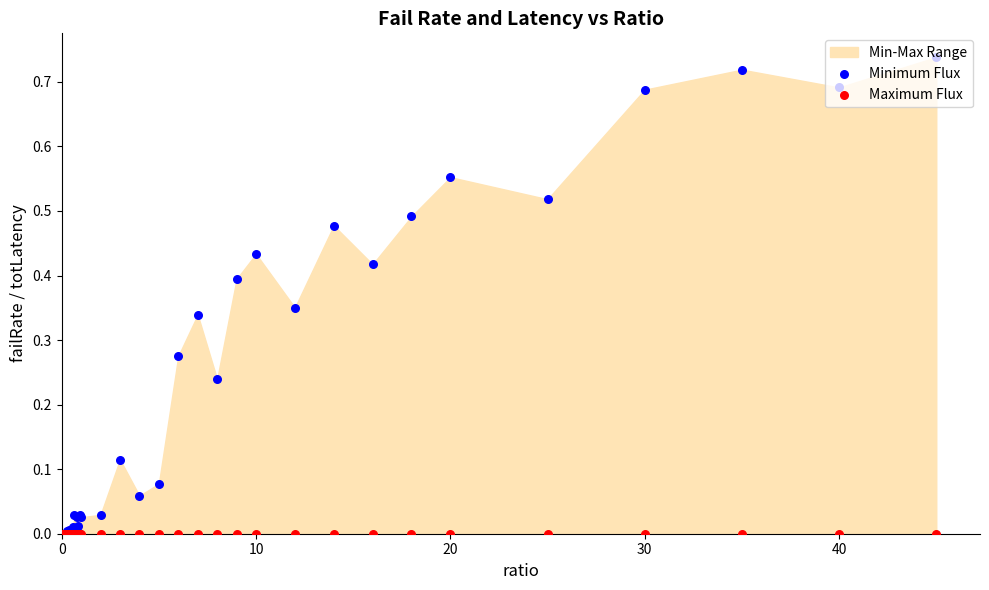

Which series has the largest total across all categories?

Minimum Flux